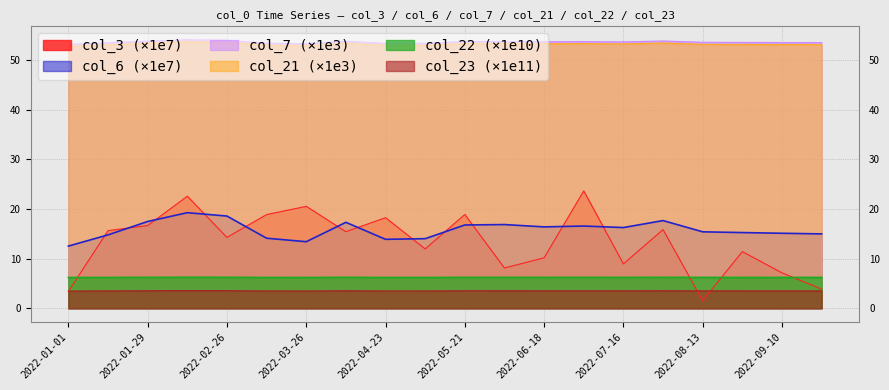

What is the sum of the col_6 values at 2022-07-30 and 2022-01-15?

32.4